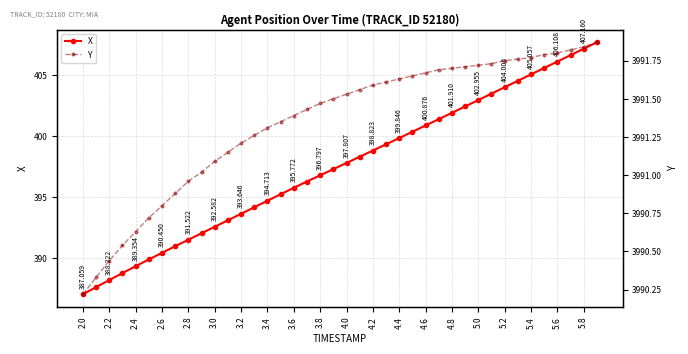

What is the sum of all Y values?

159653.9